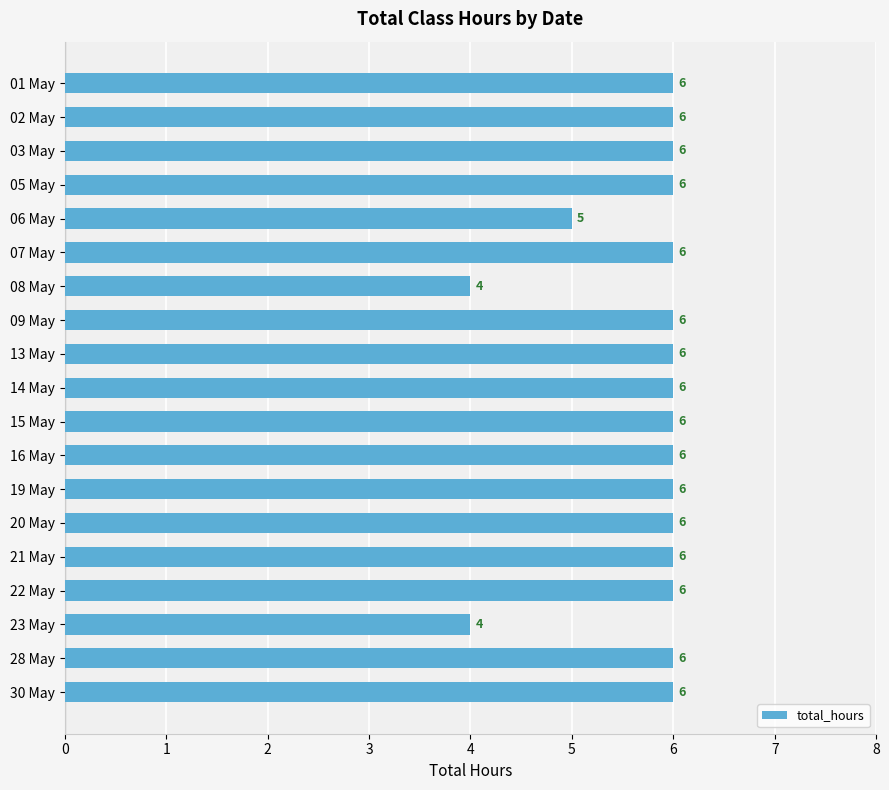

What is the minimum value shown in the chart?

4